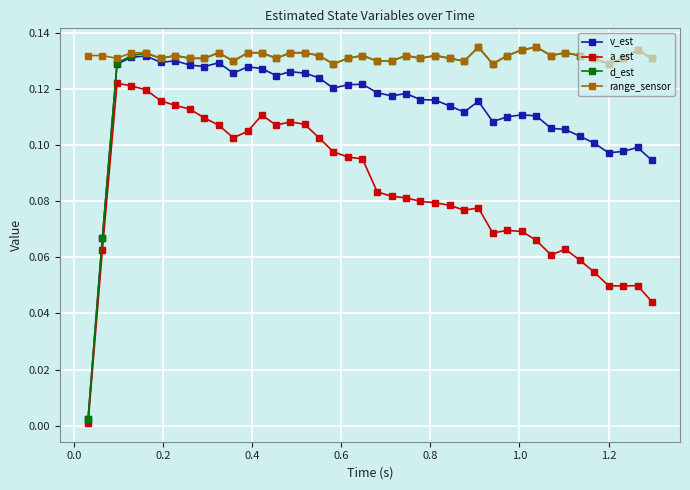

True or false: a_est has more than 1 points higher than both neighbors.

True